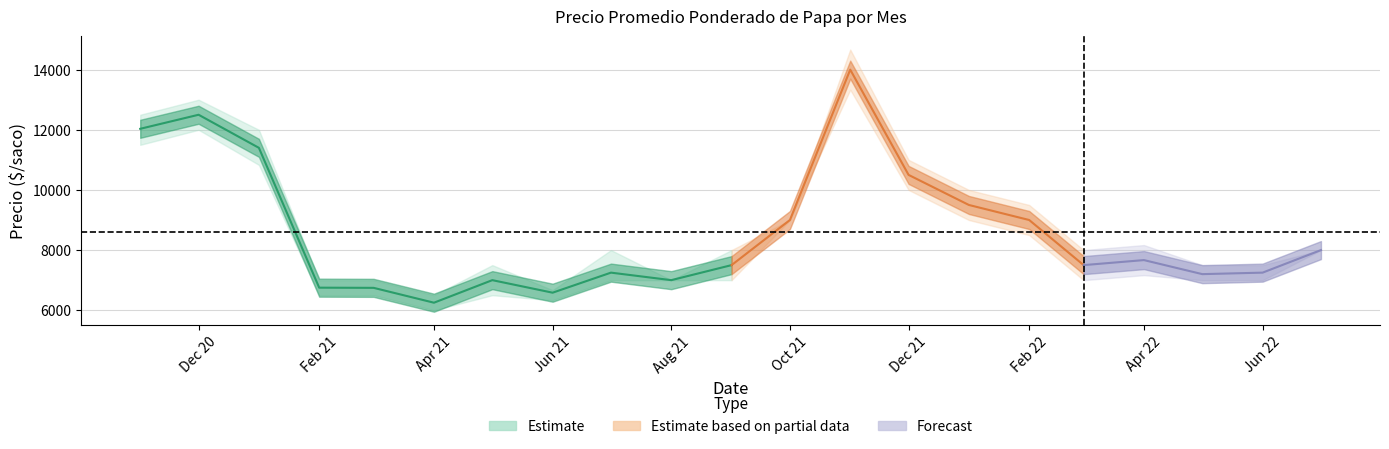

Reading left to right, transcribe all the data shown in this chart.

Precio promedio ponderado: 12033	12500	11400	6750	6744	6250	7000	6583	7250	7000	7500	9000	14000	10500	9500	9000	7500	7667	7200	7250	8000
Precio minimo: 11500	12000	10833	6500	6500	6000	6500	6333	7000	7000	7000	9000	13333	10000	9000	8500	7000	7167	7000	7000	8000
Precio maximo: 12500	13000	12000	7000	7000	6500	7500	6667	8000	7000	8000	9000	14667	11000	10000	9500	8000	8167	7500	7500	8000